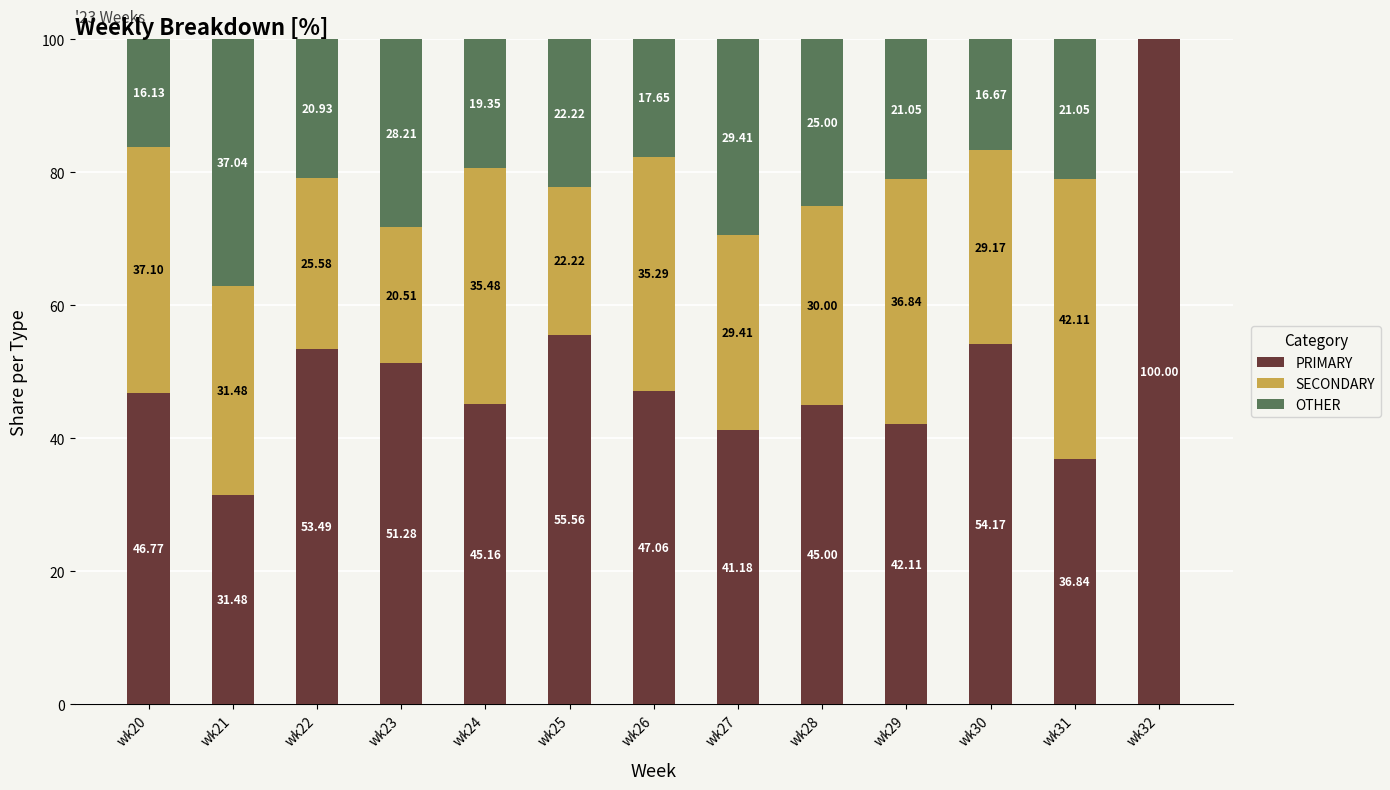

What value does the PRIMARY series have at wk20?

46.8